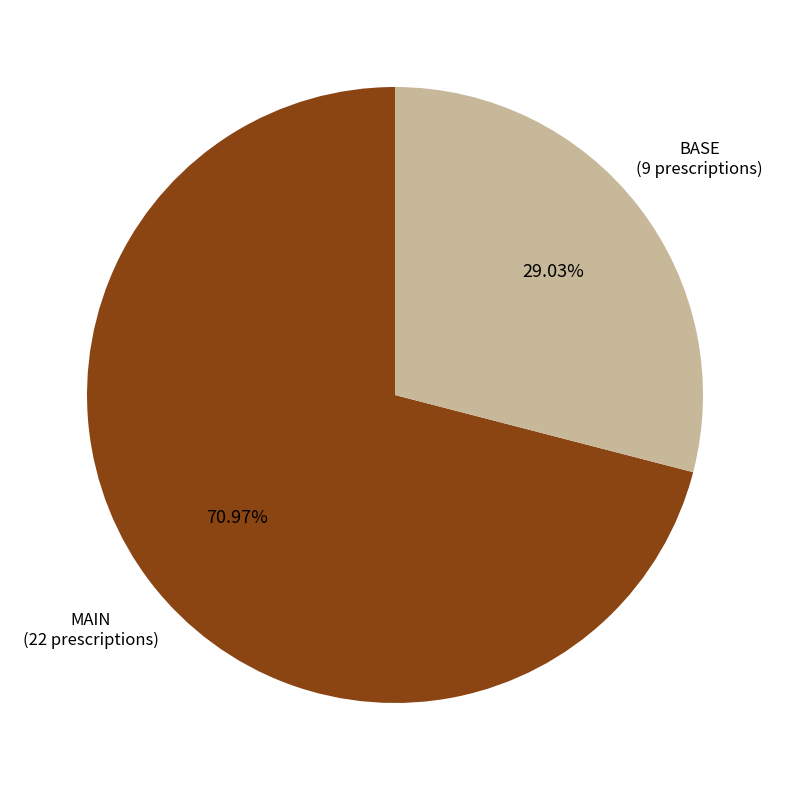

Is there a majority slice in this chart?

Yes